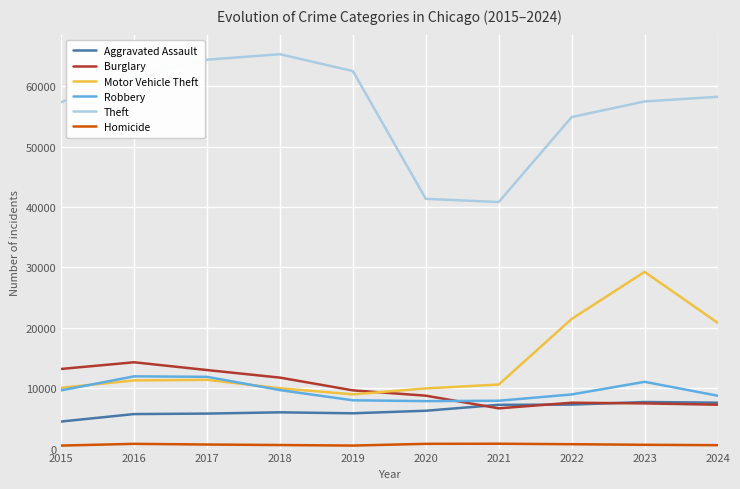

What is the greatest value displayed?

65290